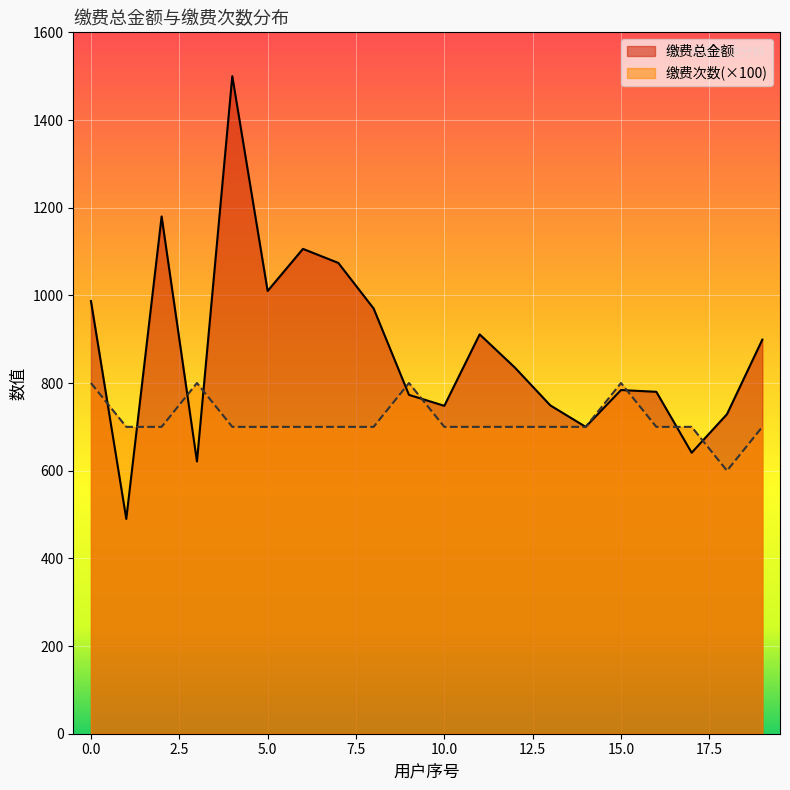

At which label does 缴费总金额 reach its peak?

4